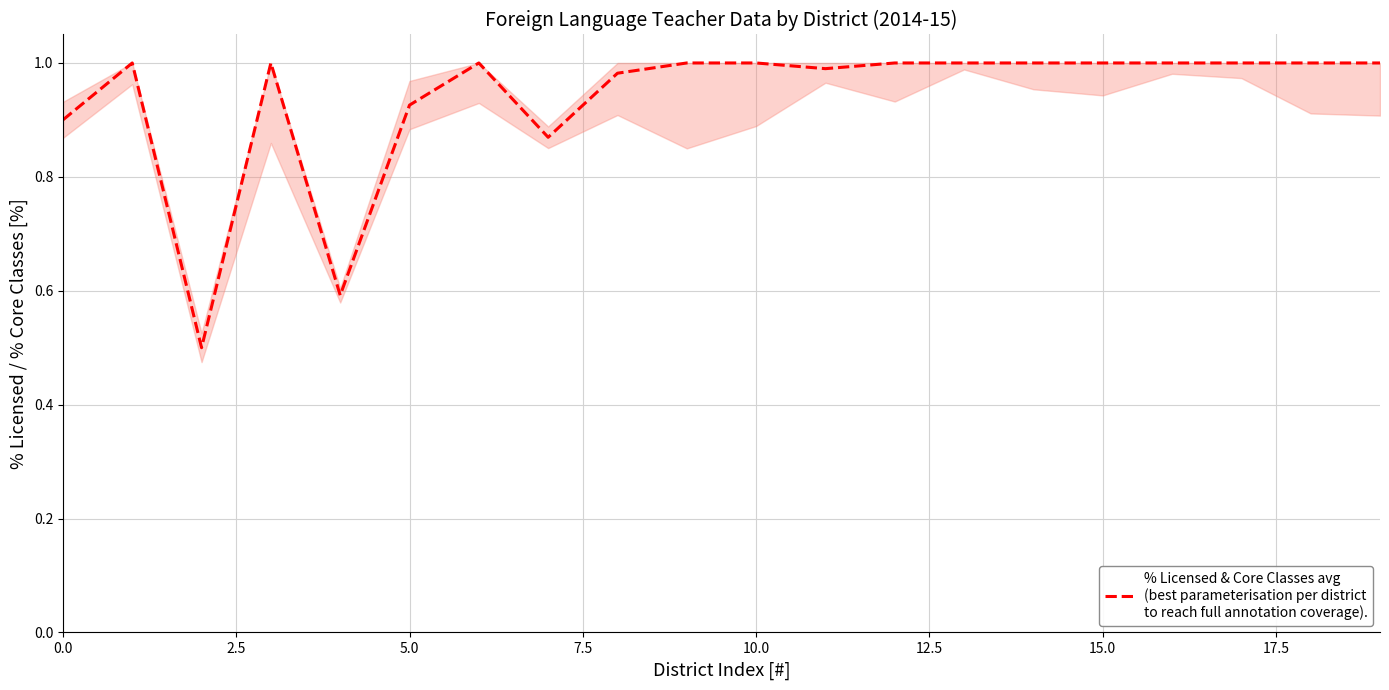

What is the difference between the maximum and minimum values?

0.5